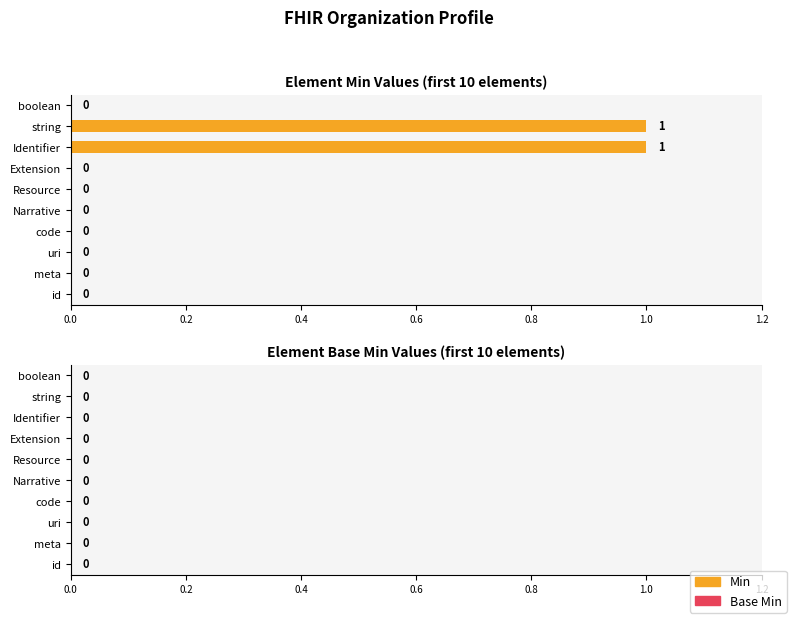

True or false: the data shows 0 at Narrative.

True